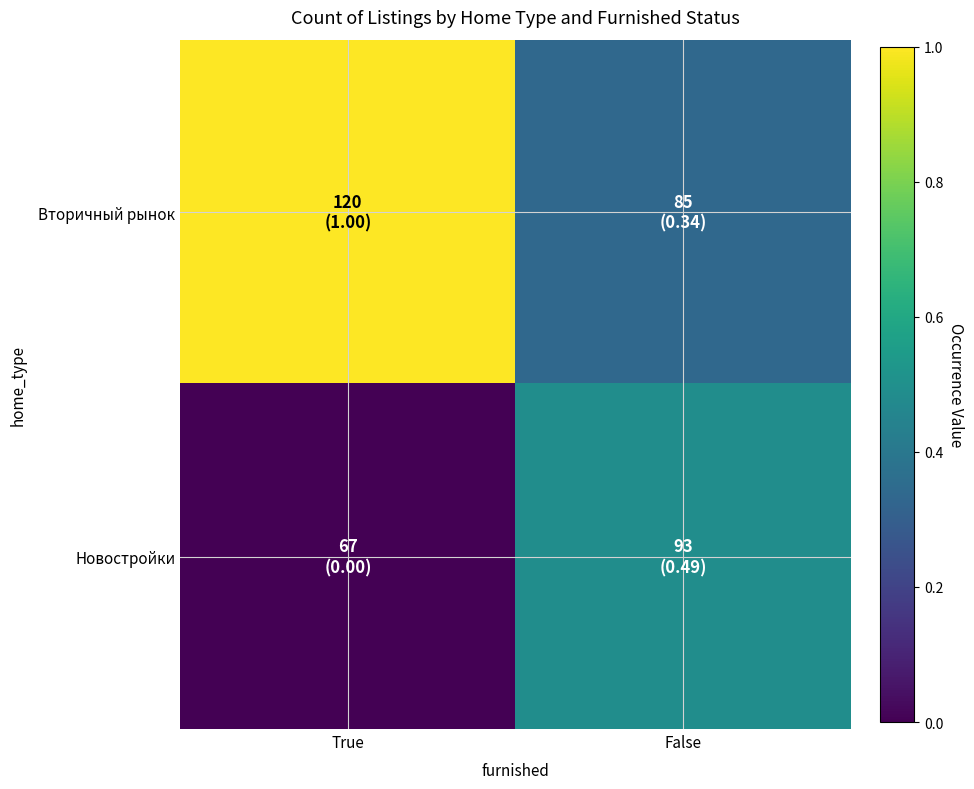

Which category has the highest value across all series?

True